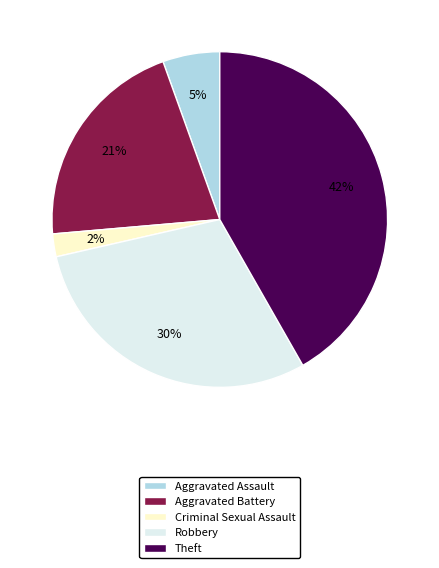

Is the sum of Aggravated Assault and Aggravated Battery greater than half?

No